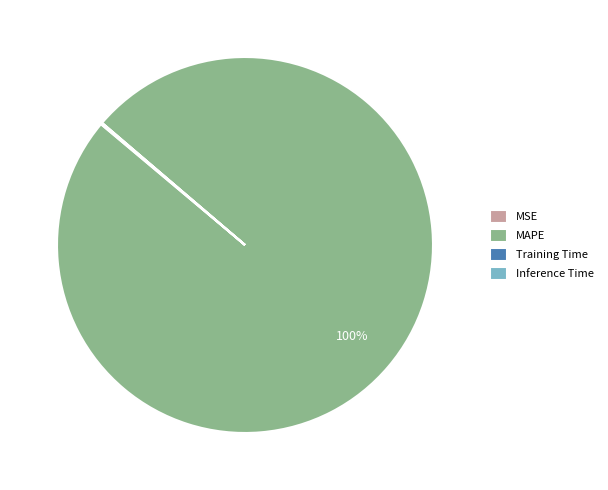

To the nearest percent, what is the average slice percentage?

25%